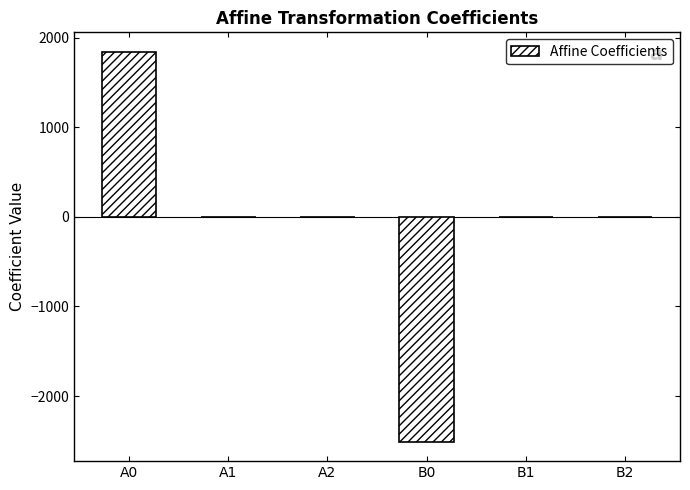

How many series are shown in this chart?

1